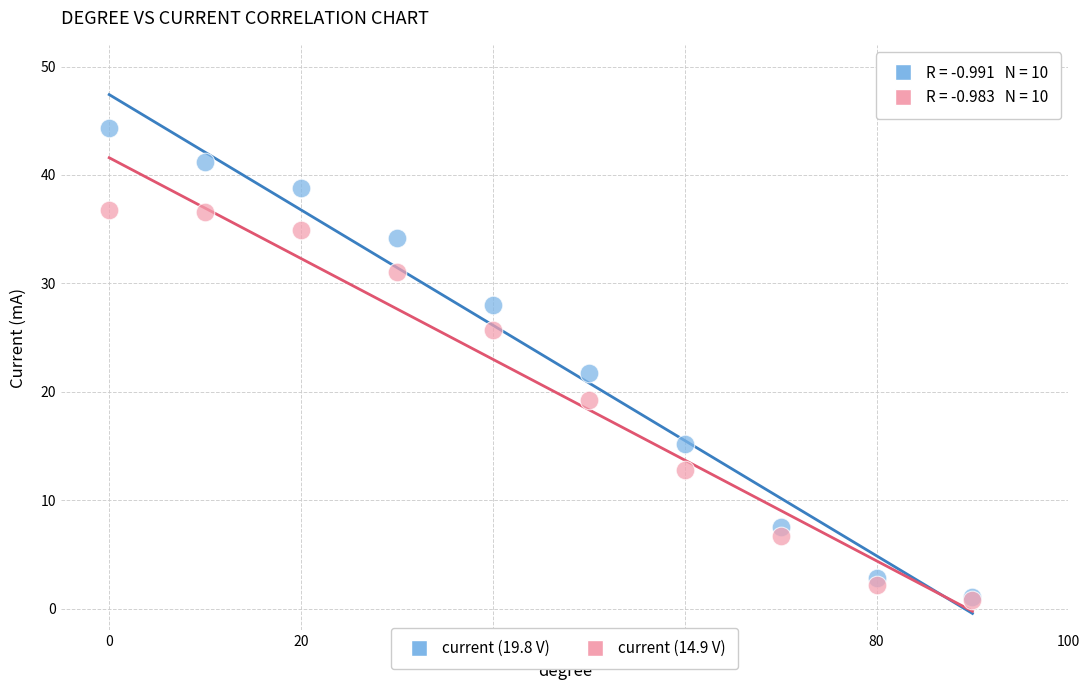

What are all the series names shown in the legend?

current (19.8 V), current (14.9 V)